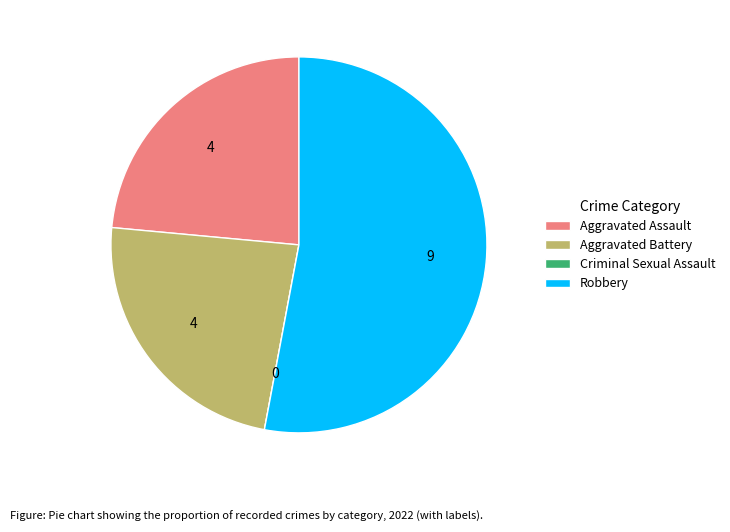

Between Aggravated Battery and Robbery, which is larger?

Robbery